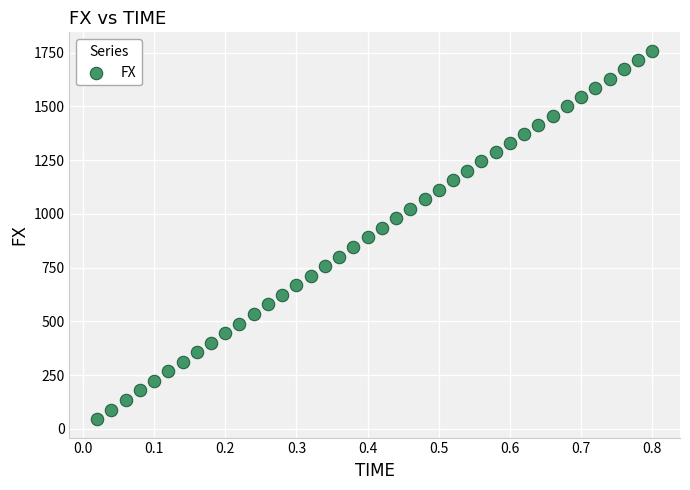

What is the range of Y values (max minus min)?

1714.5